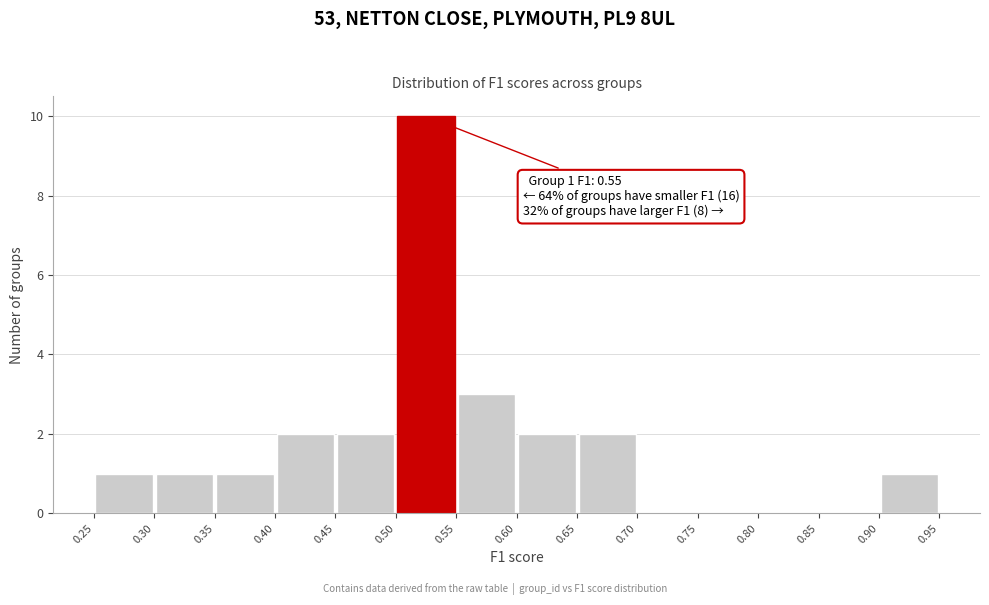

Over which range of the x-axis is the bar tallest?

0.50 to 0.55